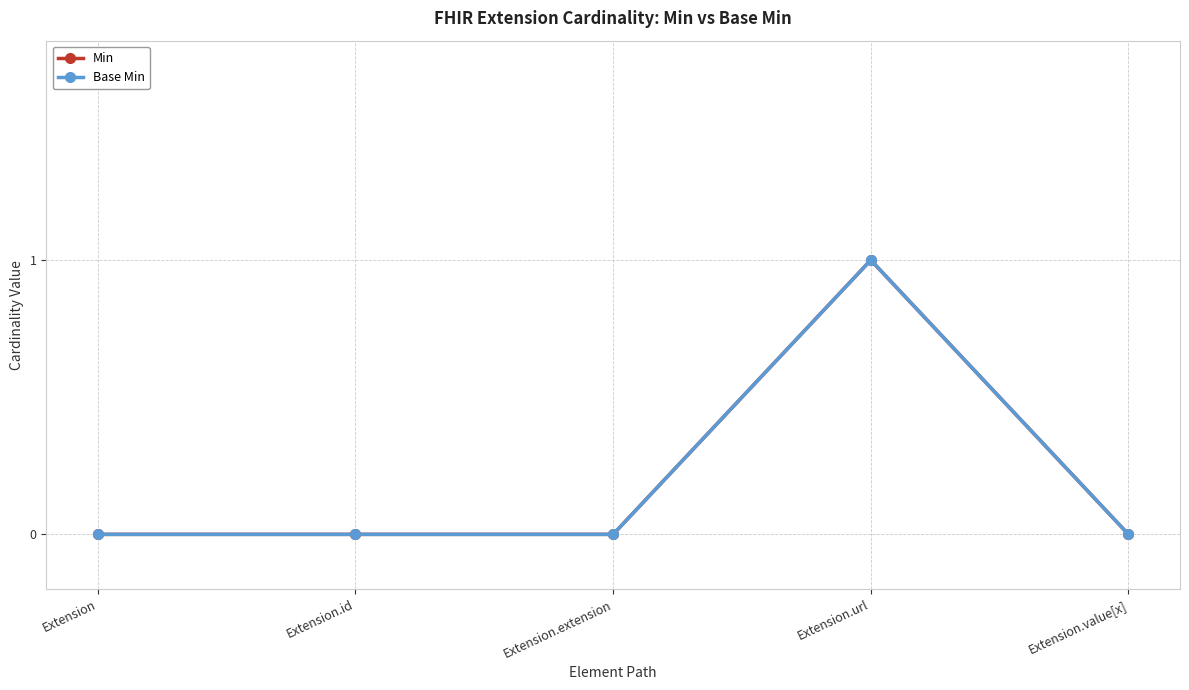

Between Extension.id and Extension.url, which is larger?

Extension.url